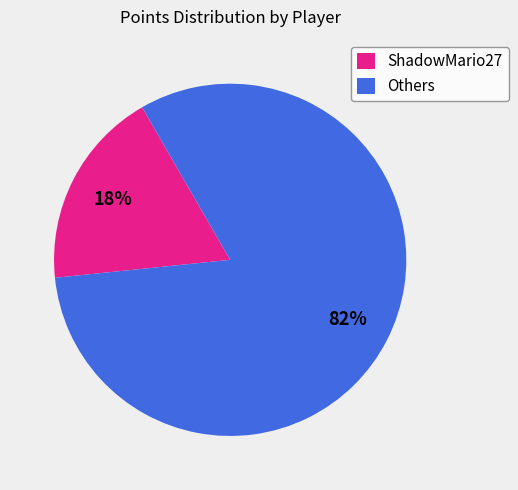

Count the number of slices in the pie.

2